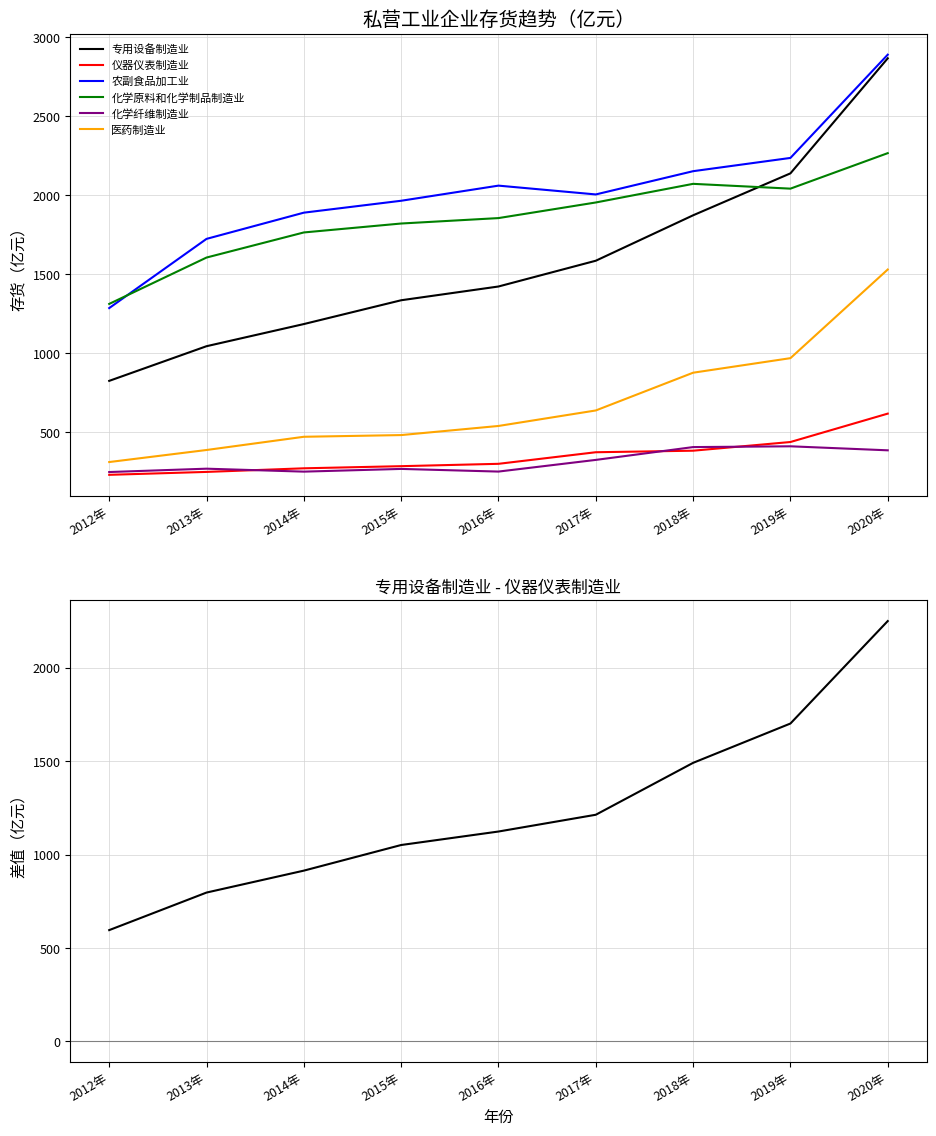

What is the total value across all series at 2017年?

6870.7